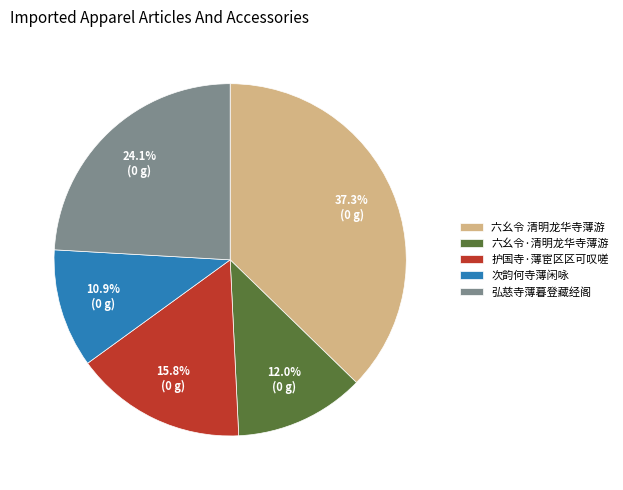

Is there a majority slice in this chart?

No